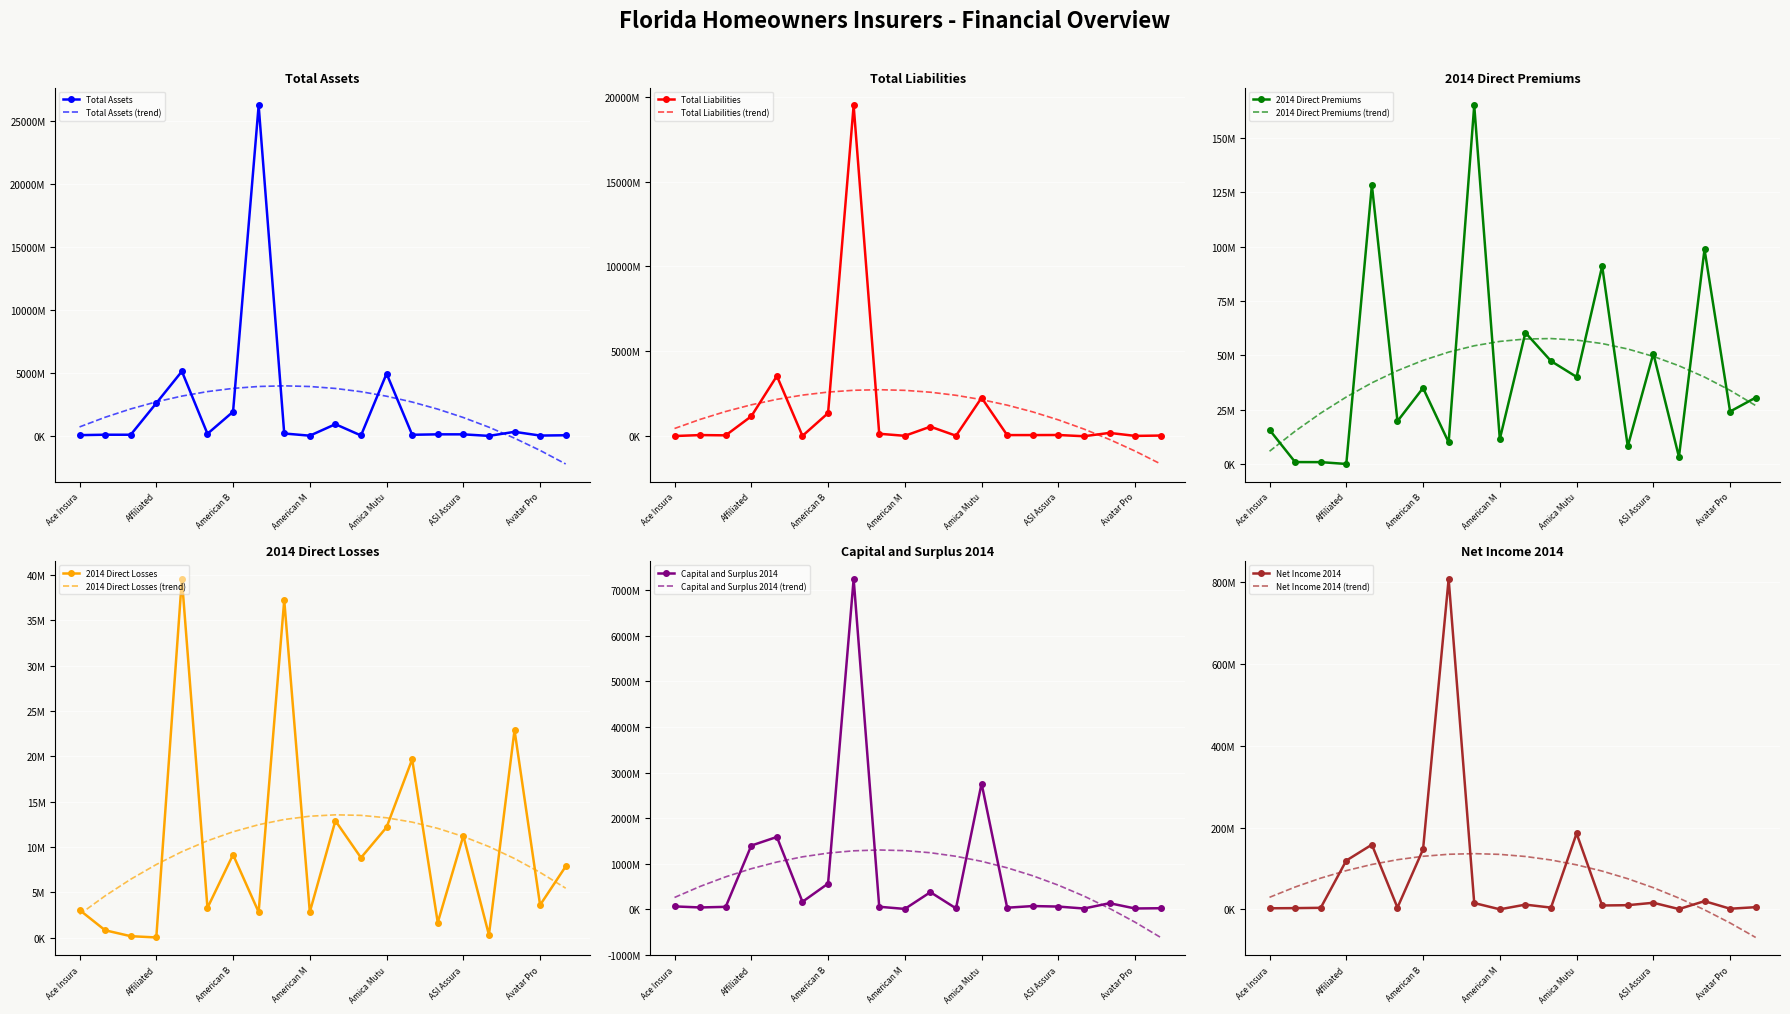

How many positive values does the Net Income 2014 series have?

19